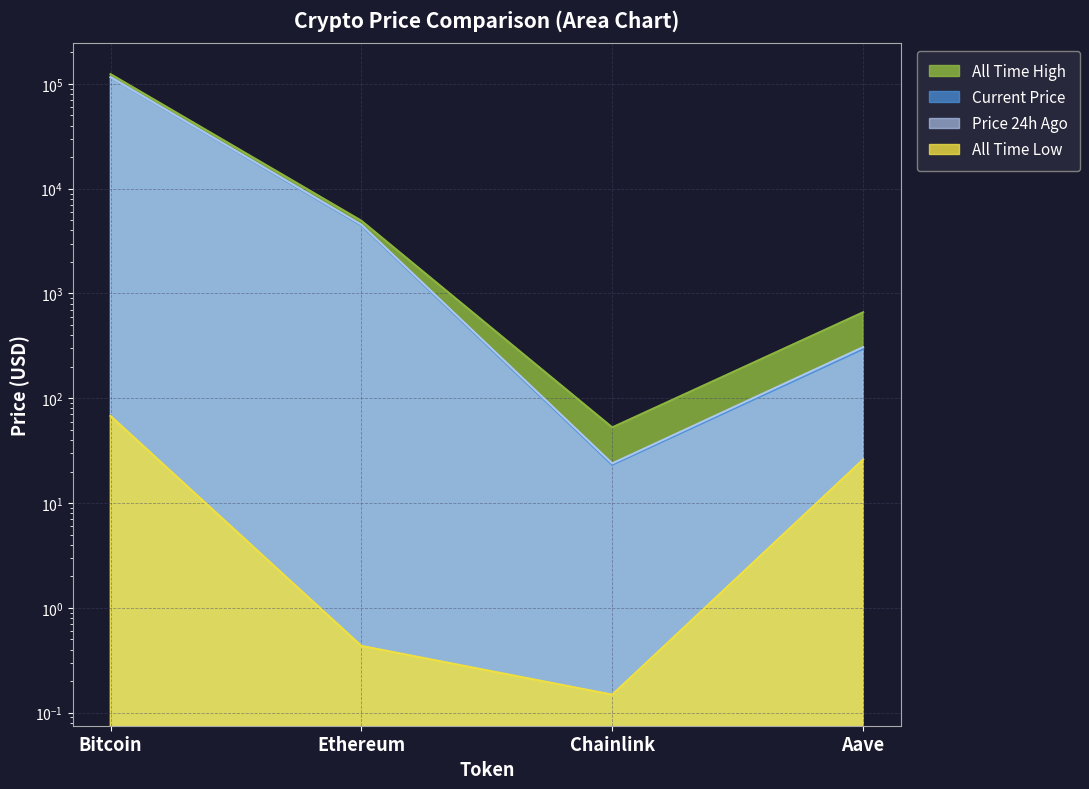

What value does the price24hAgo series have at Aave?

307.6